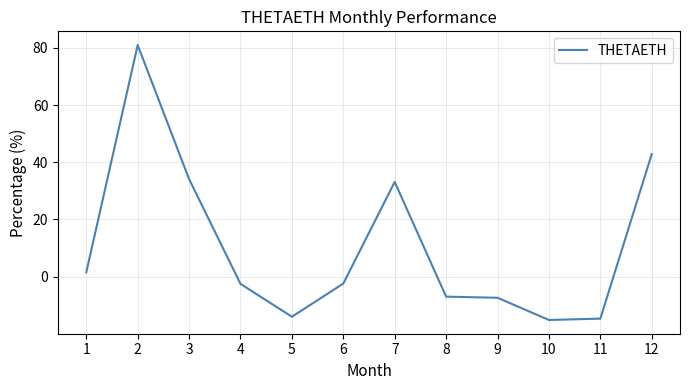

What is the minimum value shown in the chart?

-15.1